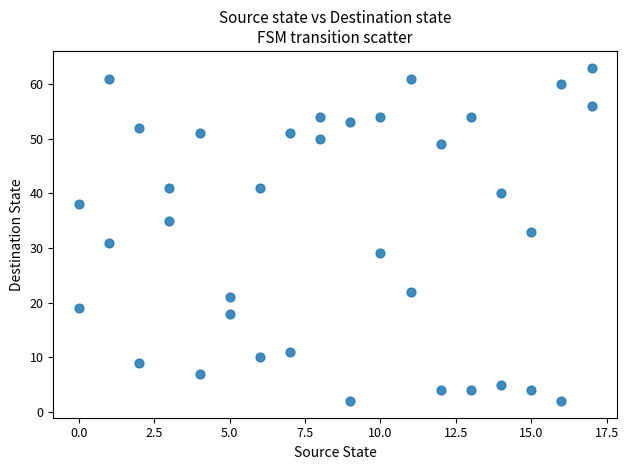

What is the range of Y values (max minus min)?

61